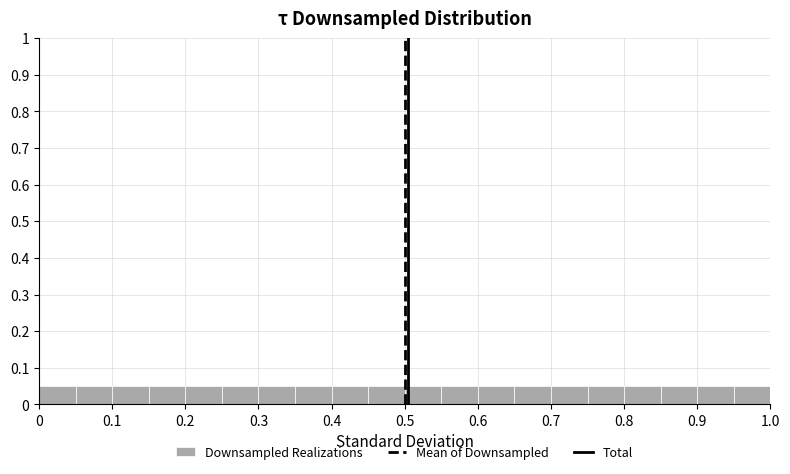

Reading left to right, transcribe this chart: for each bar, give the range it covers on the x-axis and its height. The values are not printed on the chart, so give them approximately, as read against the axis.

0.00 to 0.05: 0.05
0.05 to 0.10: 0.05
0.10 to 0.15: 0.05
0.15 to 0.20: 0.05
0.20 to 0.25: 0.05
0.25 to 0.30: 0.05
0.30 to 0.35: 0.05
0.35 to 0.40: 0.05
0.40 to 0.45: 0.05
0.45 to 0.50: 0.05
0.50 to 0.55: 0.05
0.55 to 0.60: 0.05
0.60 to 0.65: 0.05
0.65 to 0.70: 0.05
0.70 to 0.75: 0.05
0.75 to 0.80: 0.05
0.80 to 0.85: 0.05
0.85 to 0.90: 0.05
0.90 to 0.95: 0.05
0.95 to 1.00: 0.05